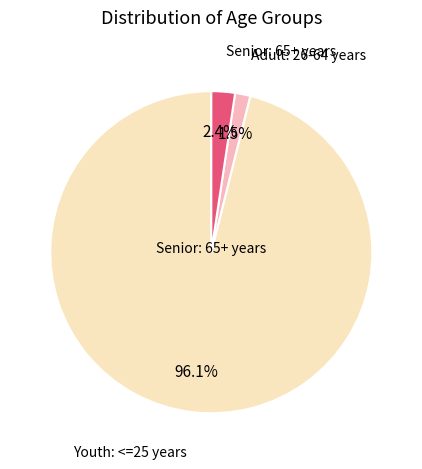

Is there a majority slice in this chart?

Yes